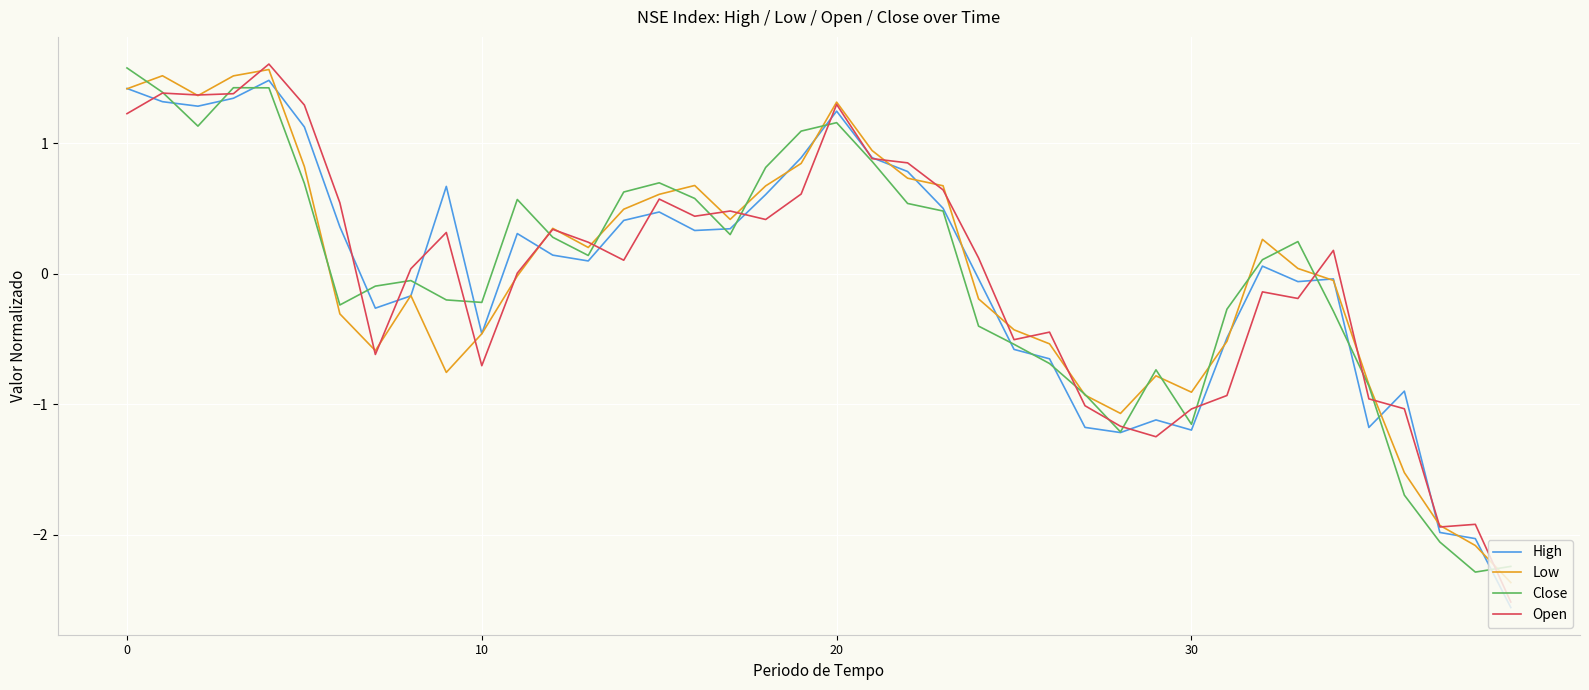

What are all the series names shown in the legend?

High, Low, Close, Open